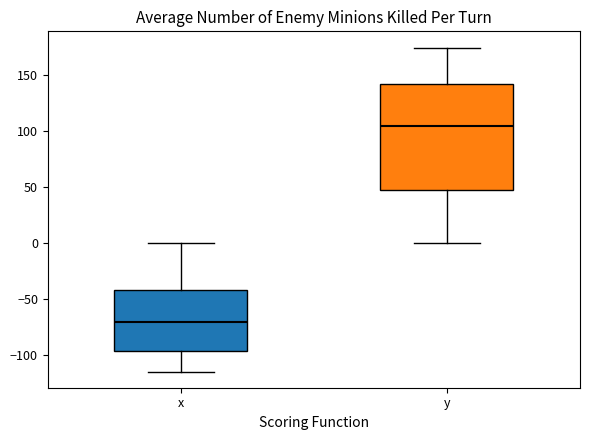

Reading left to right, transcribe this box plot: for each box, give where its median line is, the range the box spans, and where its two whiskers end, as read against the y-axis. The values are not printed on the chart, so give them approximately, as read against the axis.

x: median -70, box -95 to -40, whiskers -115 to 0
y: median 105, box 45 to 140, whiskers 0 to 175